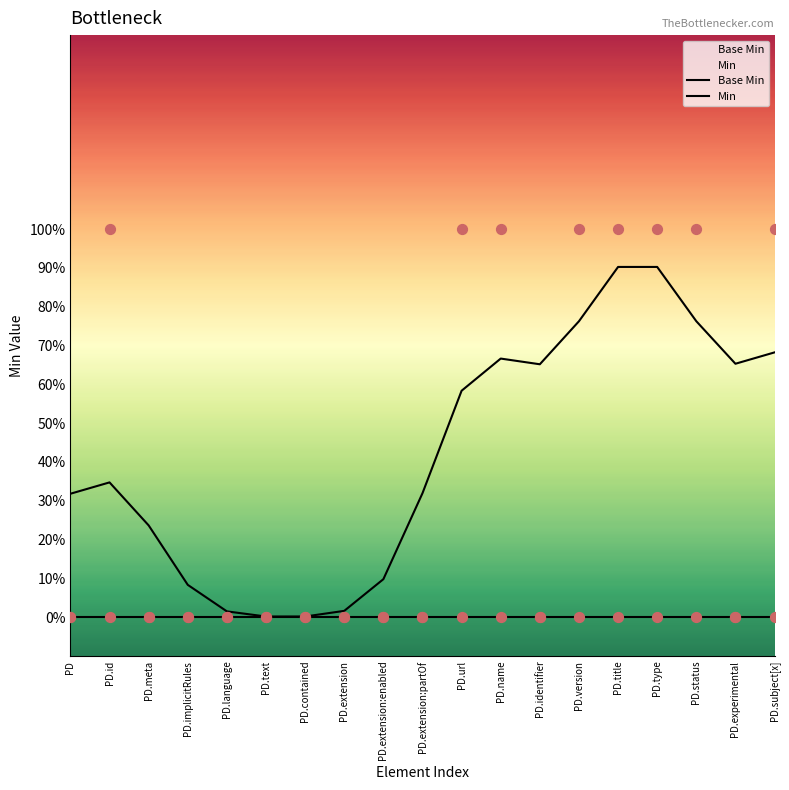

At how many categories does at least one series exceed 0?

19